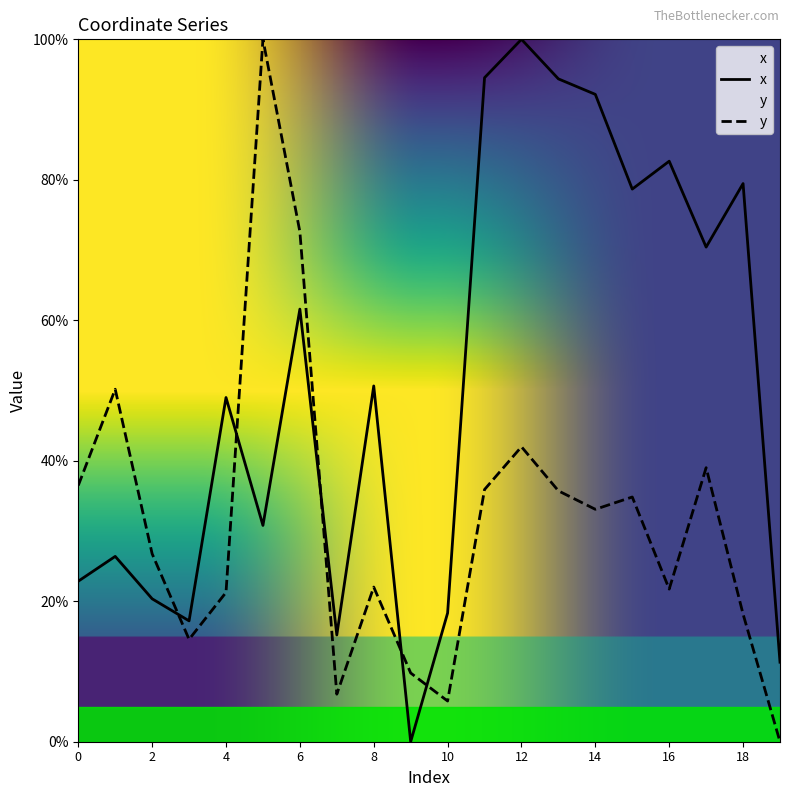

Which series has the largest range (max minus min)?

x